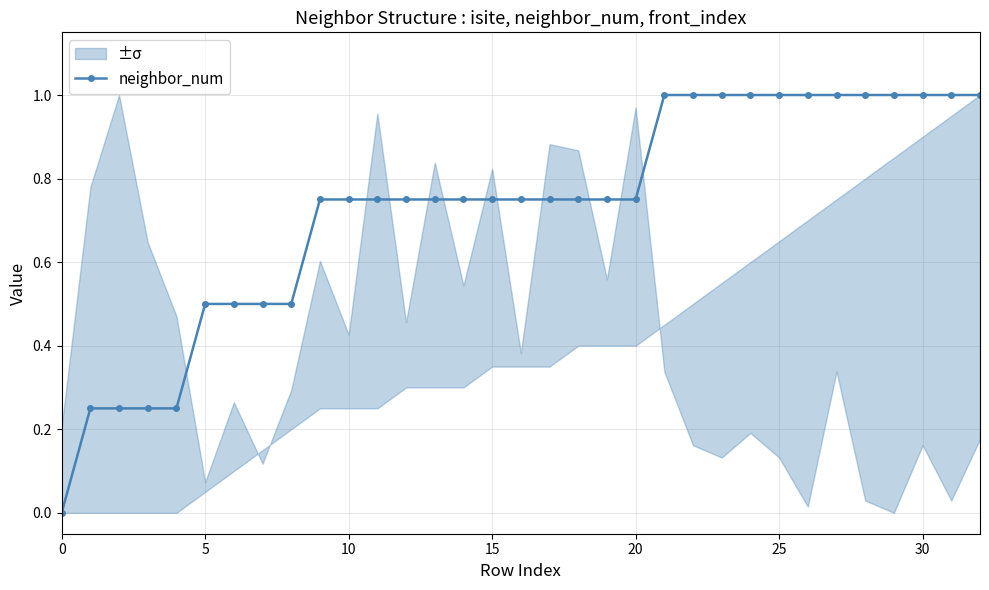

Reading left to right, what are all the values shown in this chart?

0.0	0.2	0.2	0.2	0.2	0.5	0.5	0.5	0.5	0.8	0.8	0.8	0.8	0.8	0.8	0.8	0.8	0.8	0.8	0.8	0.8	1.0	1.0	1.0	1.0	1.0	1.0	1.0	1.0	1.0	1.0	1.0	1.0